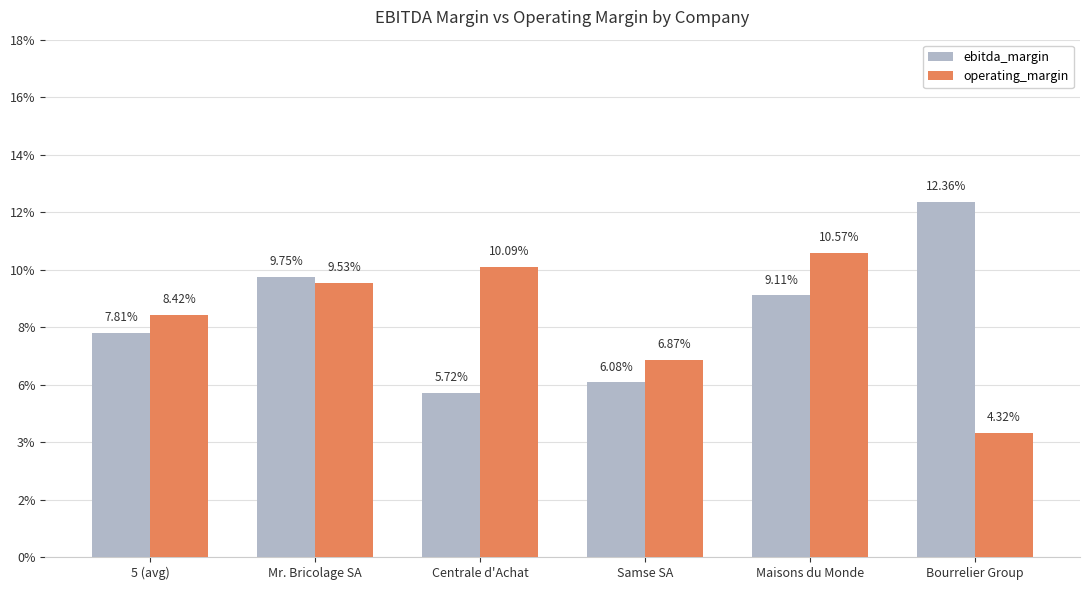

True or false: operating_margin has a value of 0.1 at Centrale d'Achat.

True